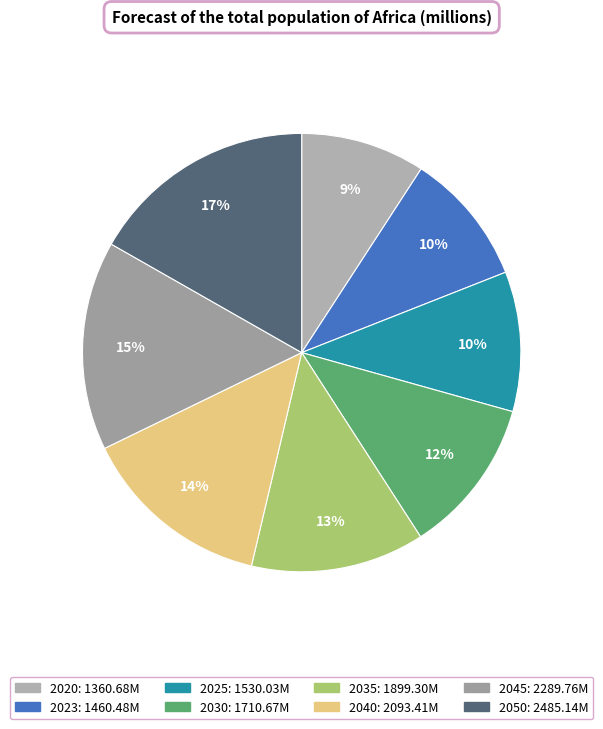

How many slices are in this pie chart?

8